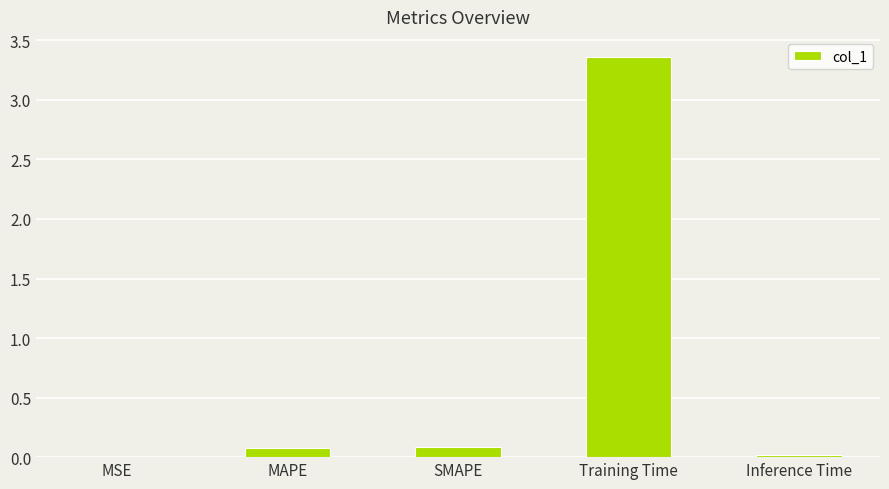

The value at Inference Time is 0.0. True or false?

True